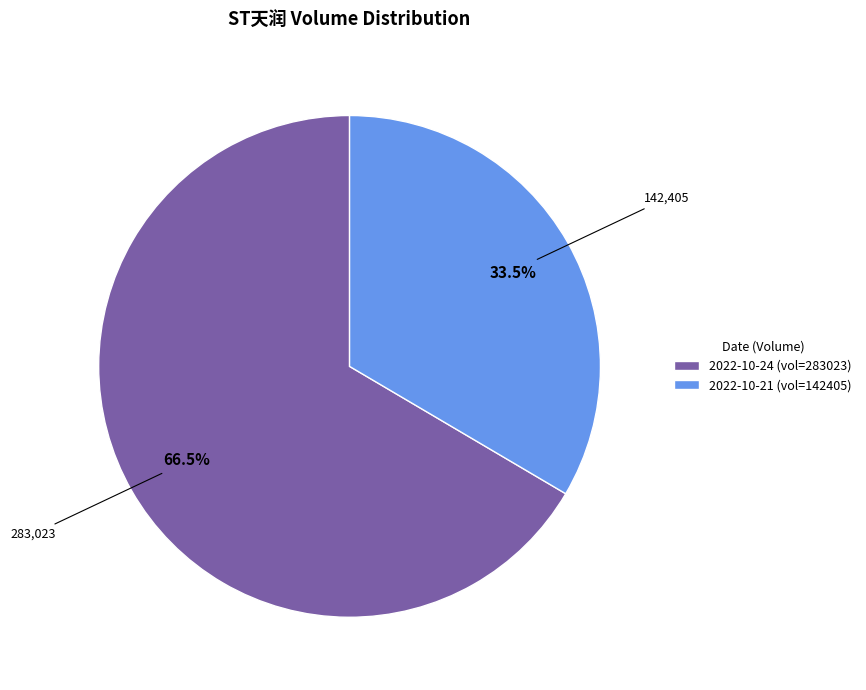

Does 2022-10-24 (vol=283023) represent more than half of the total?

Yes